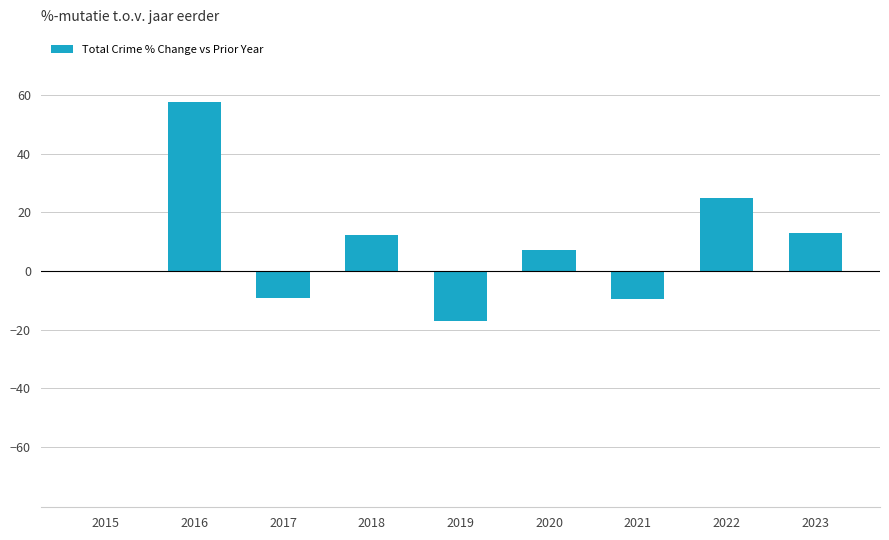

What is the greatest value displayed?

57.5